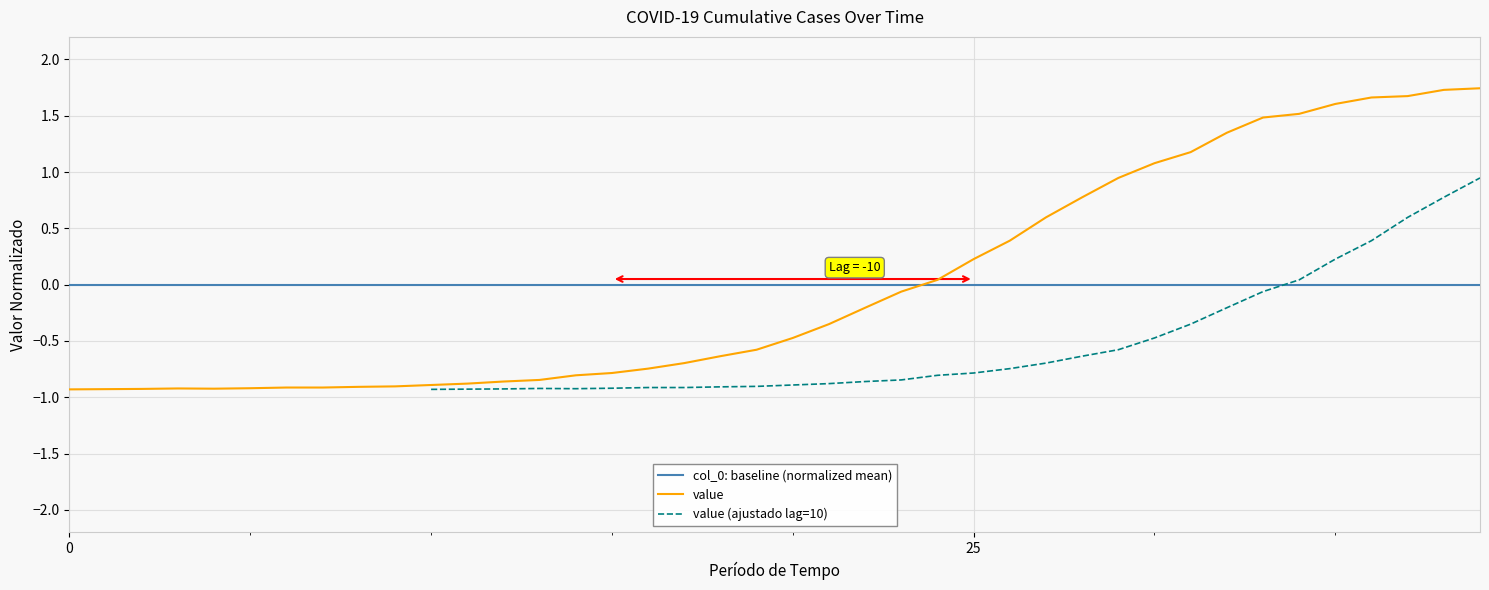

Does the chart display data point markers on the line(s)?

No